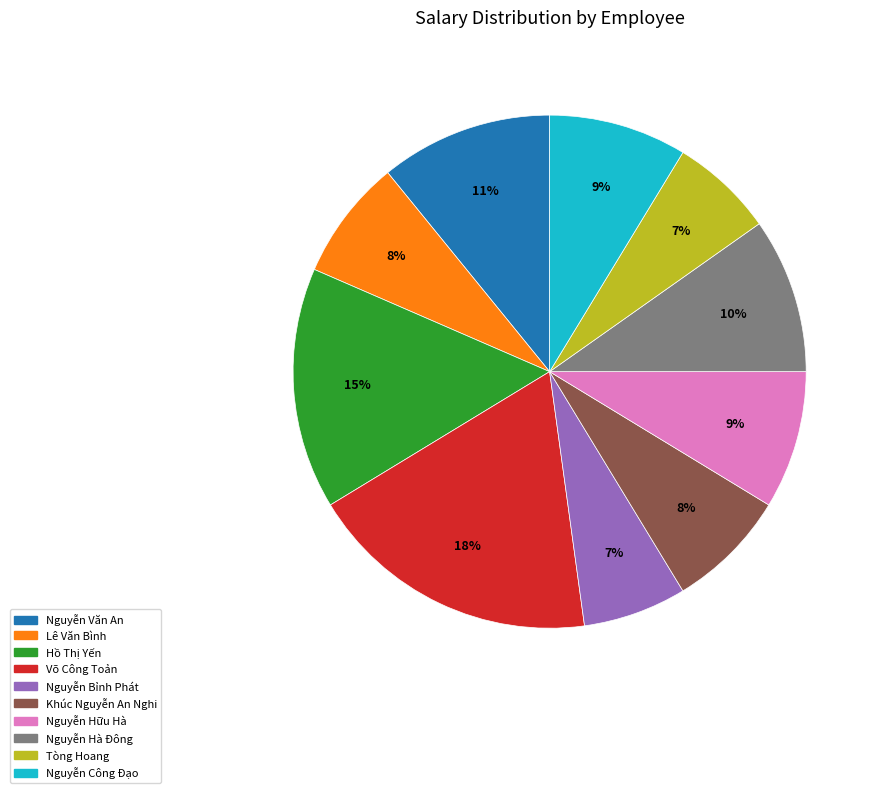

True or false: Nguyễn Văn An accounts for 11% of the total.

True